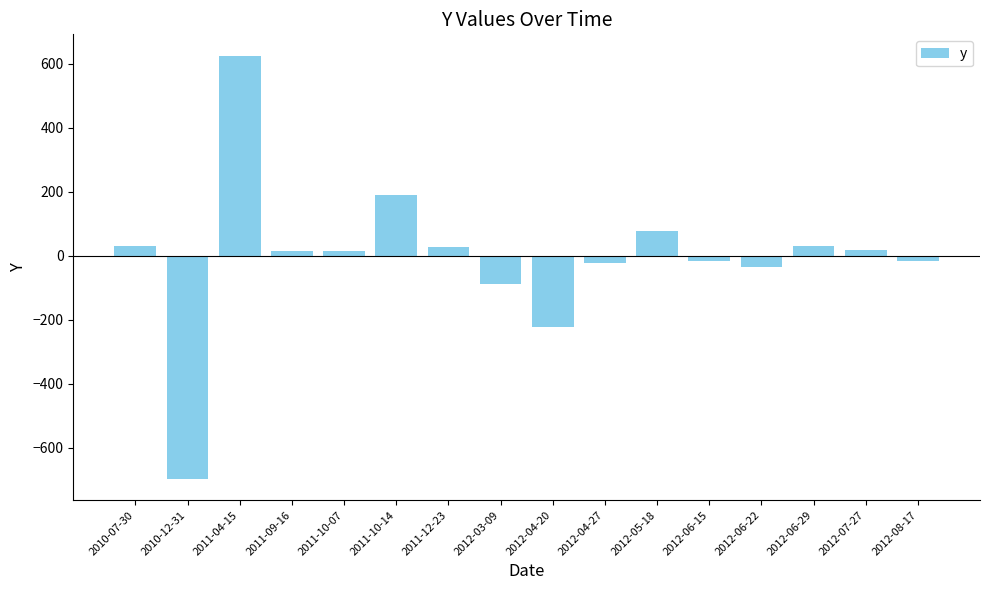

What is the maximum value shown in the chart?

625.0